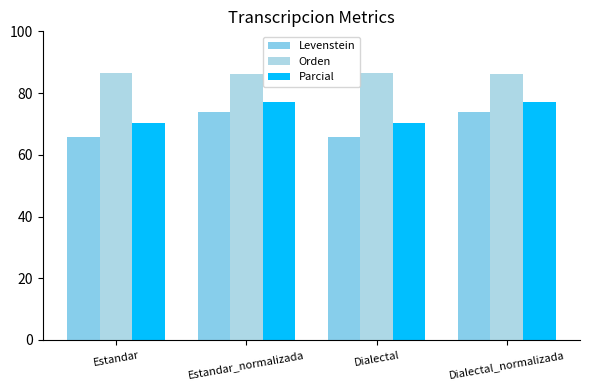

Does the chart contain stacked bars?

No